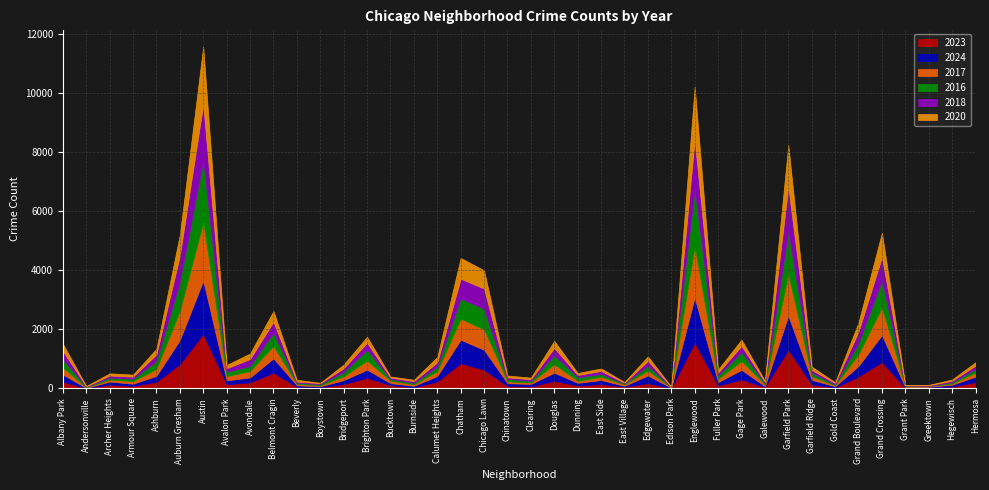

What is the sum of the 2017 values at Andersonville and Chicago Lawn?

712